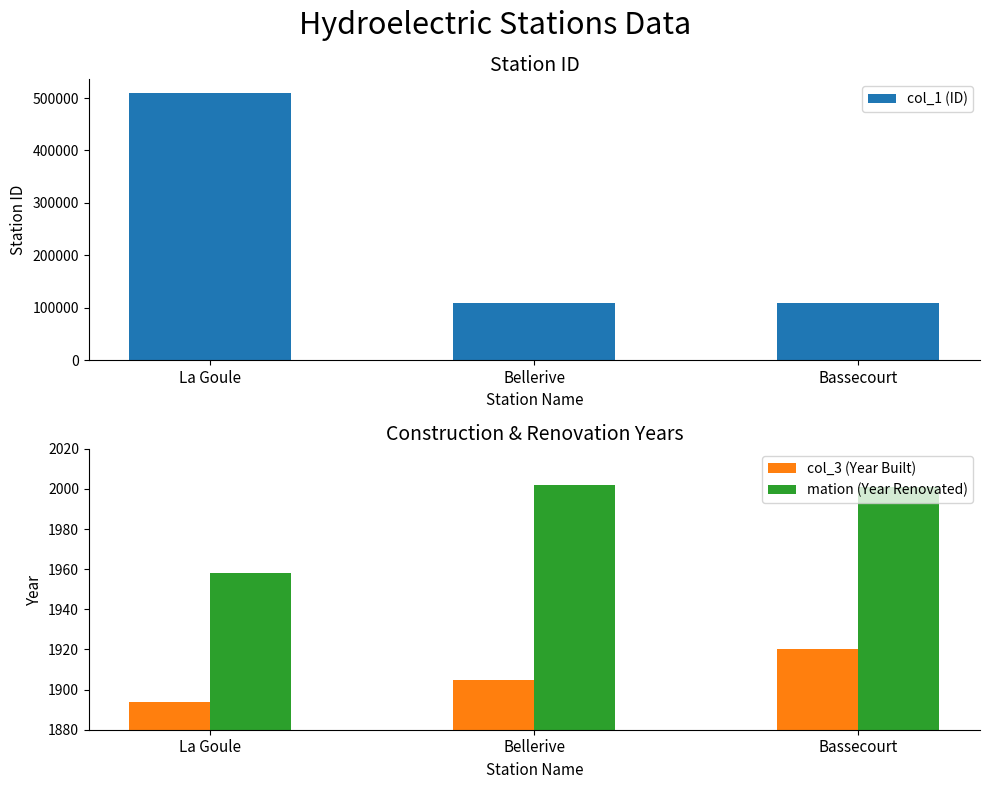

What is the total value across all series at Bassecourt?

113821